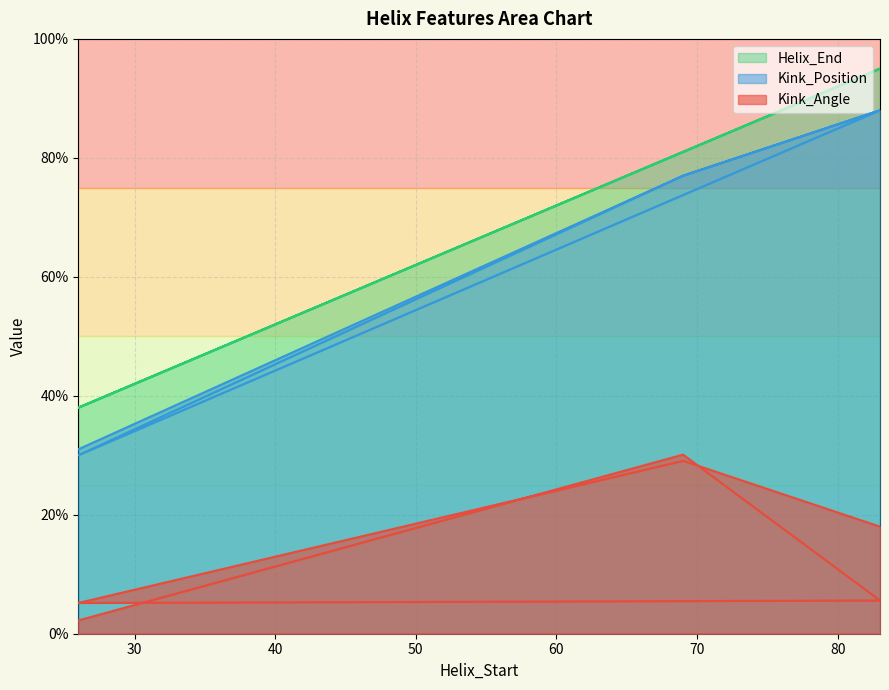

What is the difference between the highest and lowest values at 83?

89.4